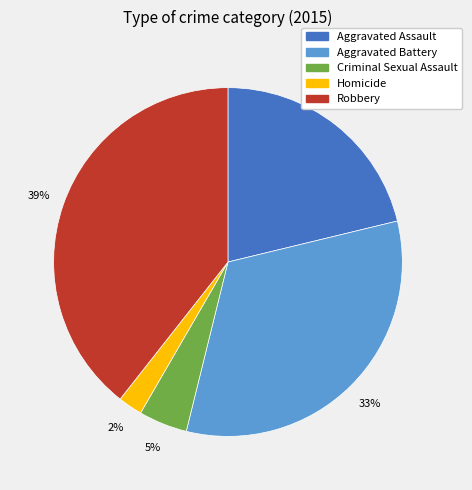

To the nearest percent, what percentage of the pie is Aggravated Battery?

33%